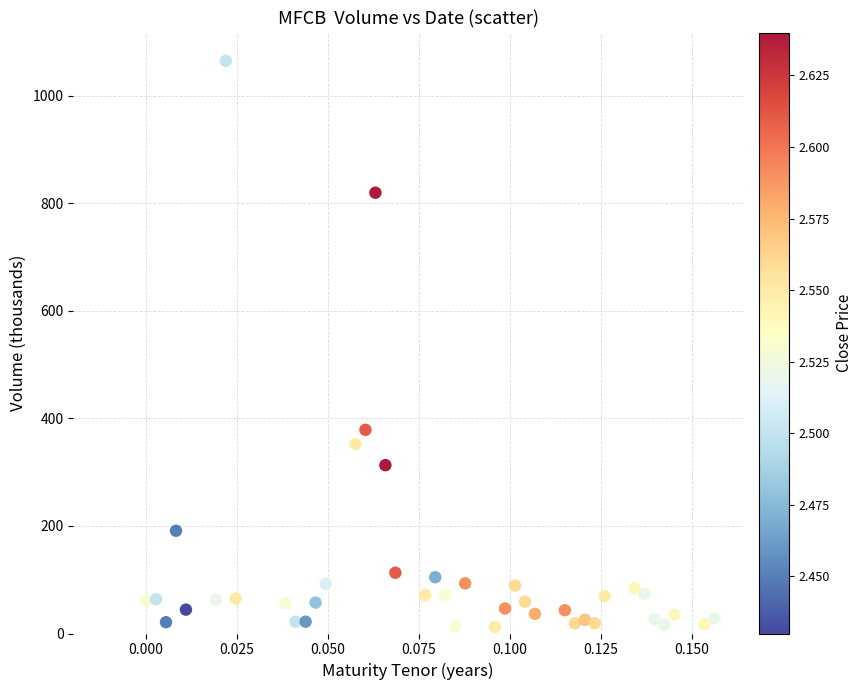

What is the range of Y values (max minus min)?

1052.7